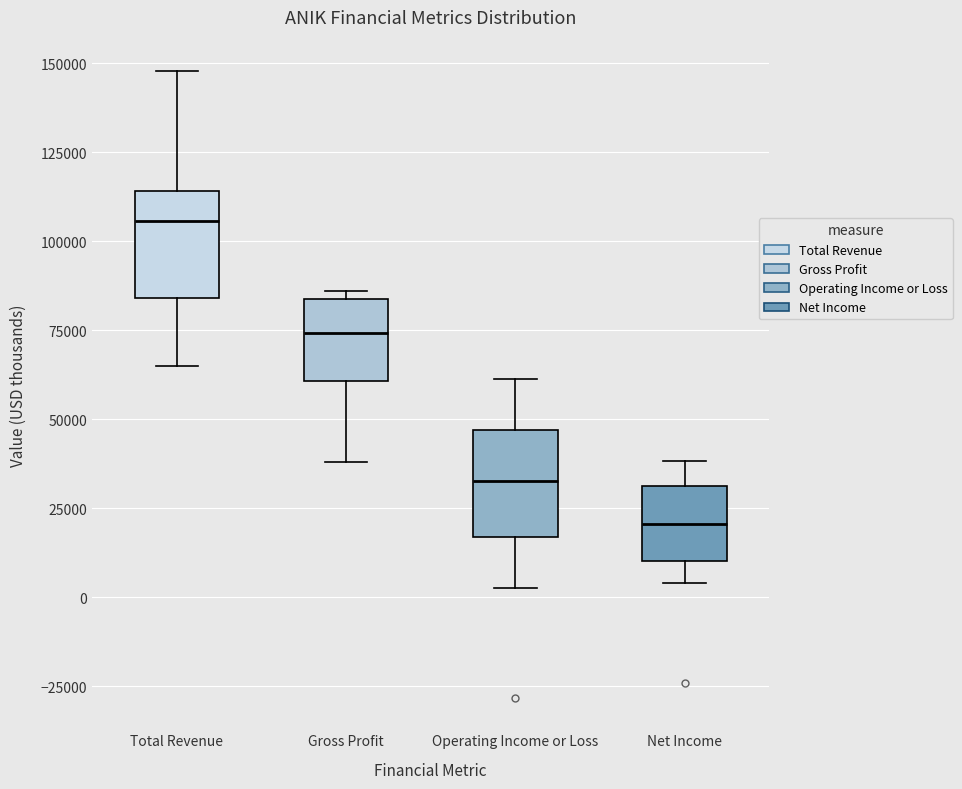

Where is the lower edge of the box for Net Income on the y-axis? The values are not printed on the chart, so give them approximately, as read against the axis.

10000